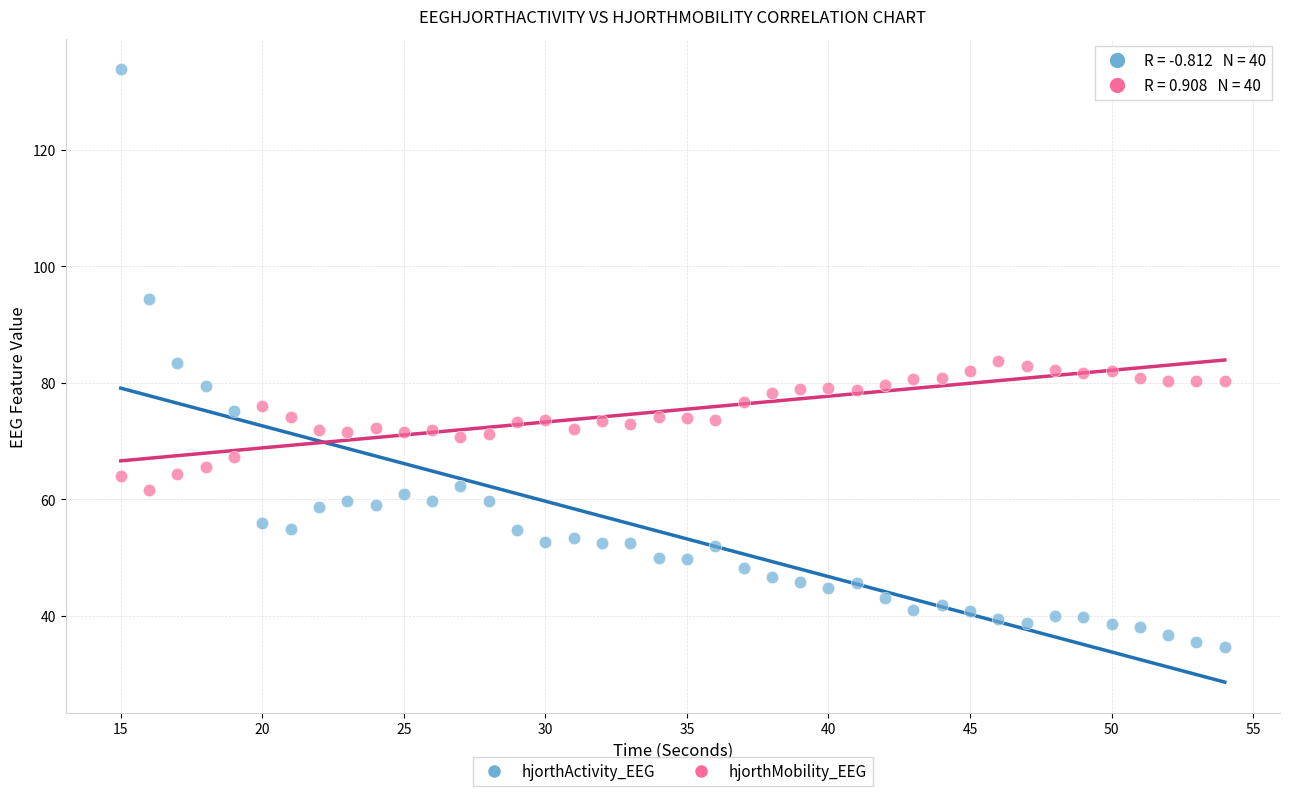

Which series contains the highest Y value?

hjorthActivity_EEG